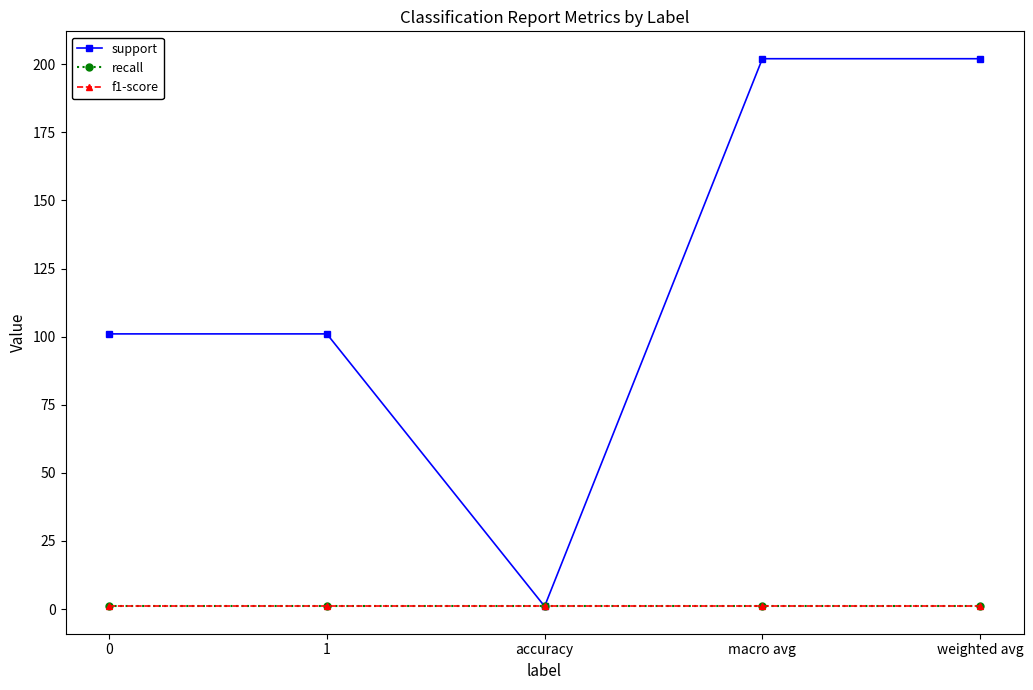

The support series shows 59 at 1. True or false?

False